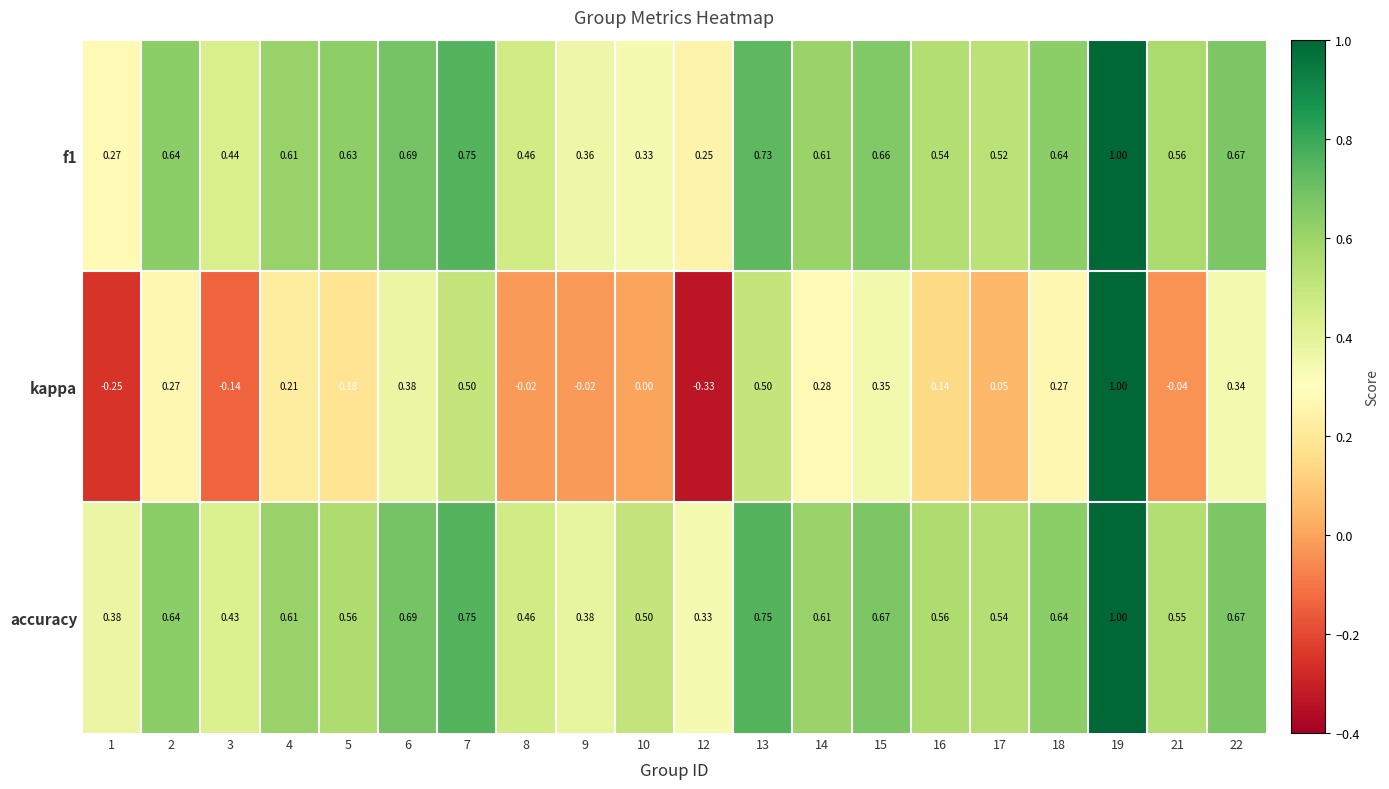

Is the value of f1 at 13 greater than the value of accuracy at 22?

Yes